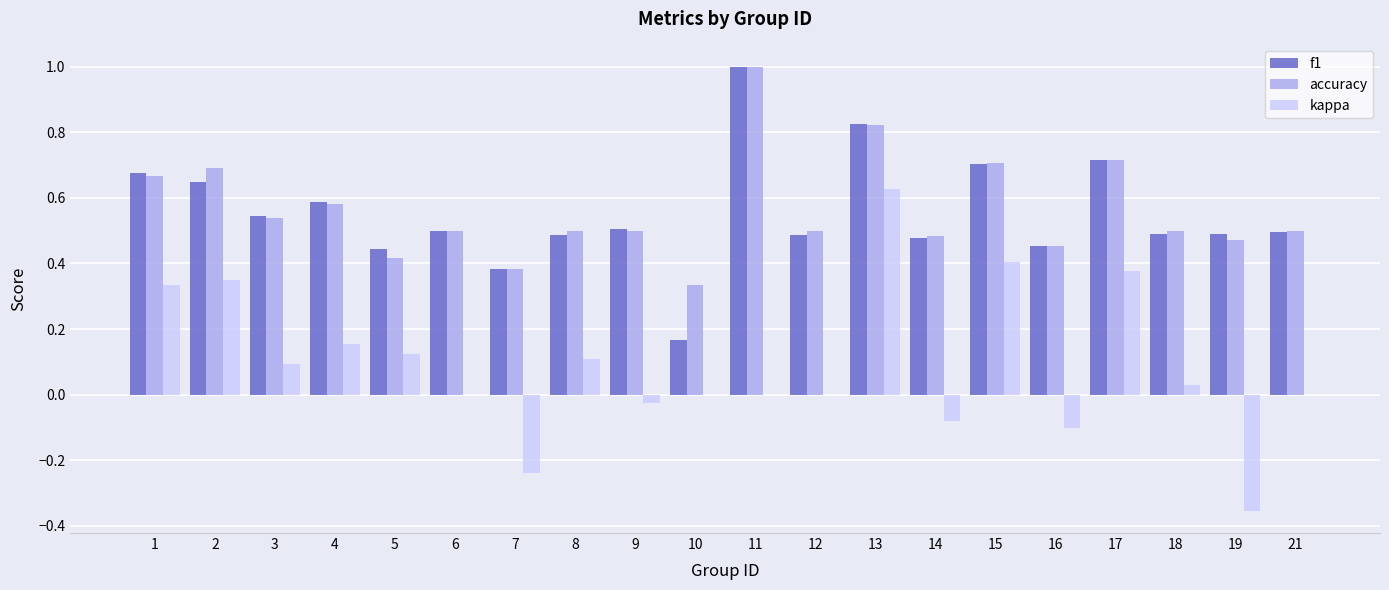

Which series has the widest spread of values?

kappa